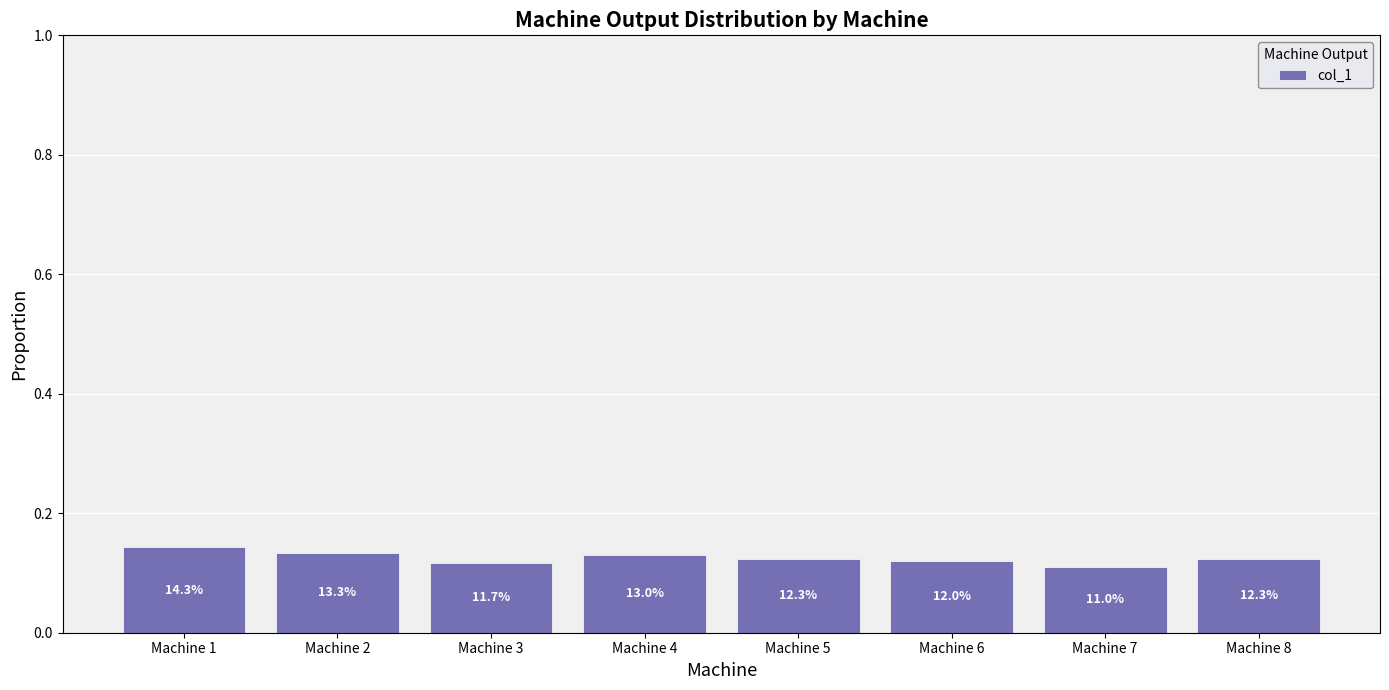

Does the chart contain any negative values?

No